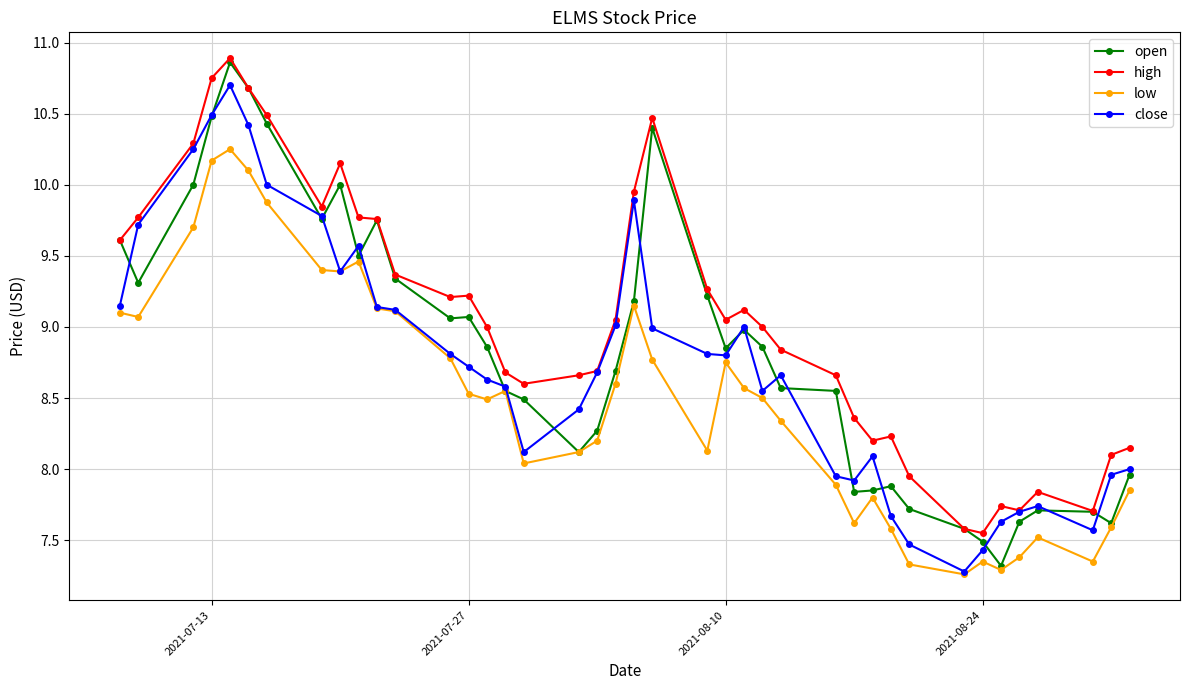

True or false: high and low cross at least once.

False